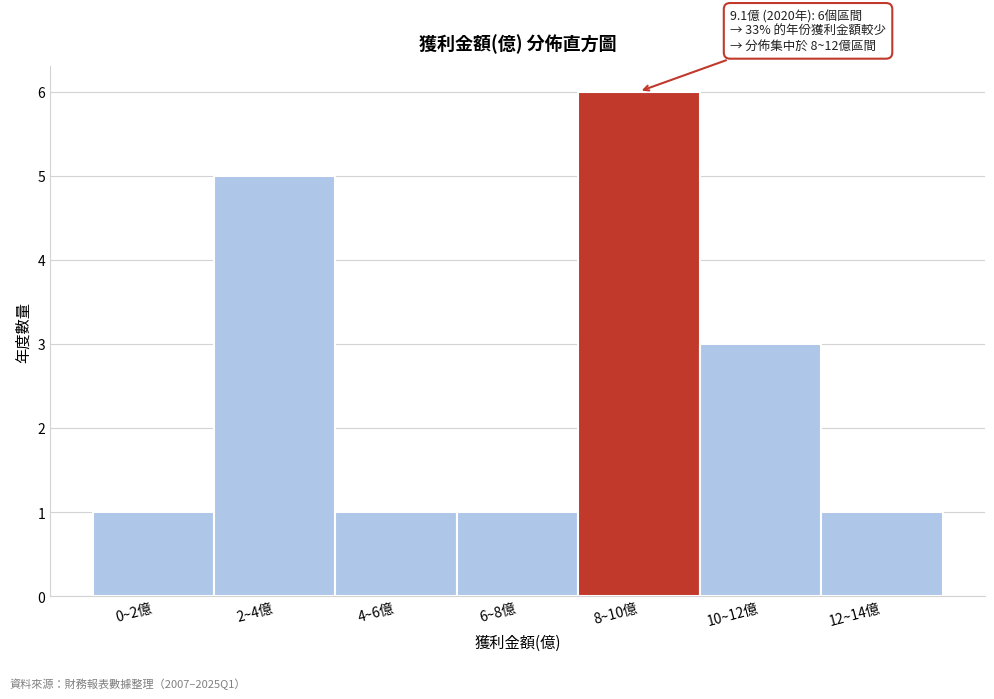

Reading left to right, extract all data points from this chart.

1	5	1	1	6	3	1